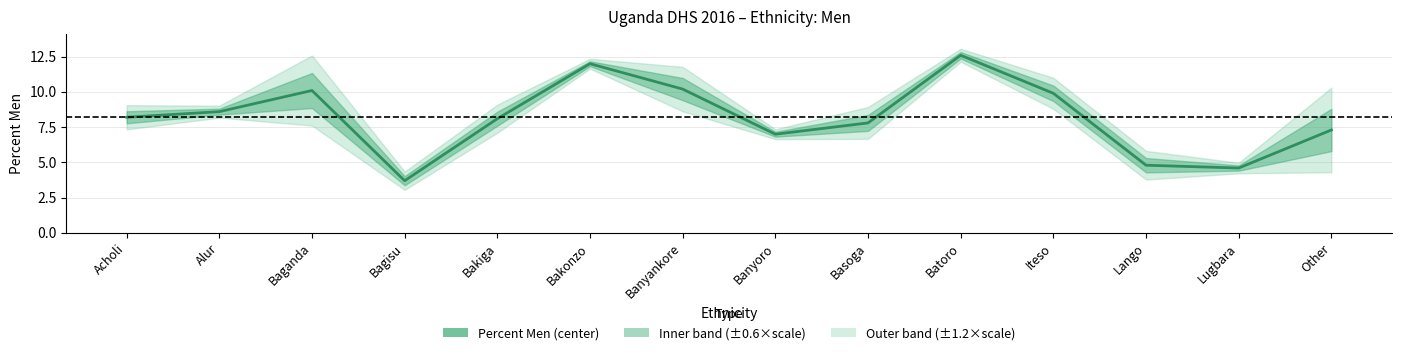

How many points are higher than both their immediate neighbors (excluding endpoints)?

3